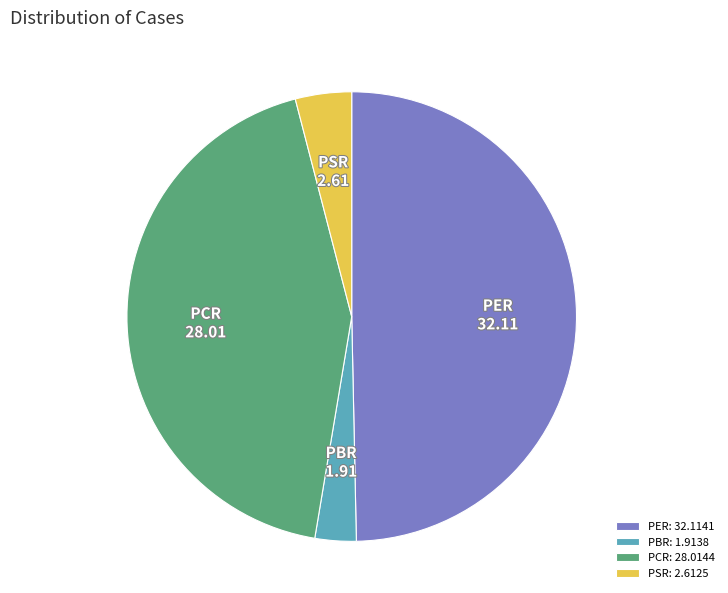

Do PER and PBR together represent more than half of the pie?

Yes